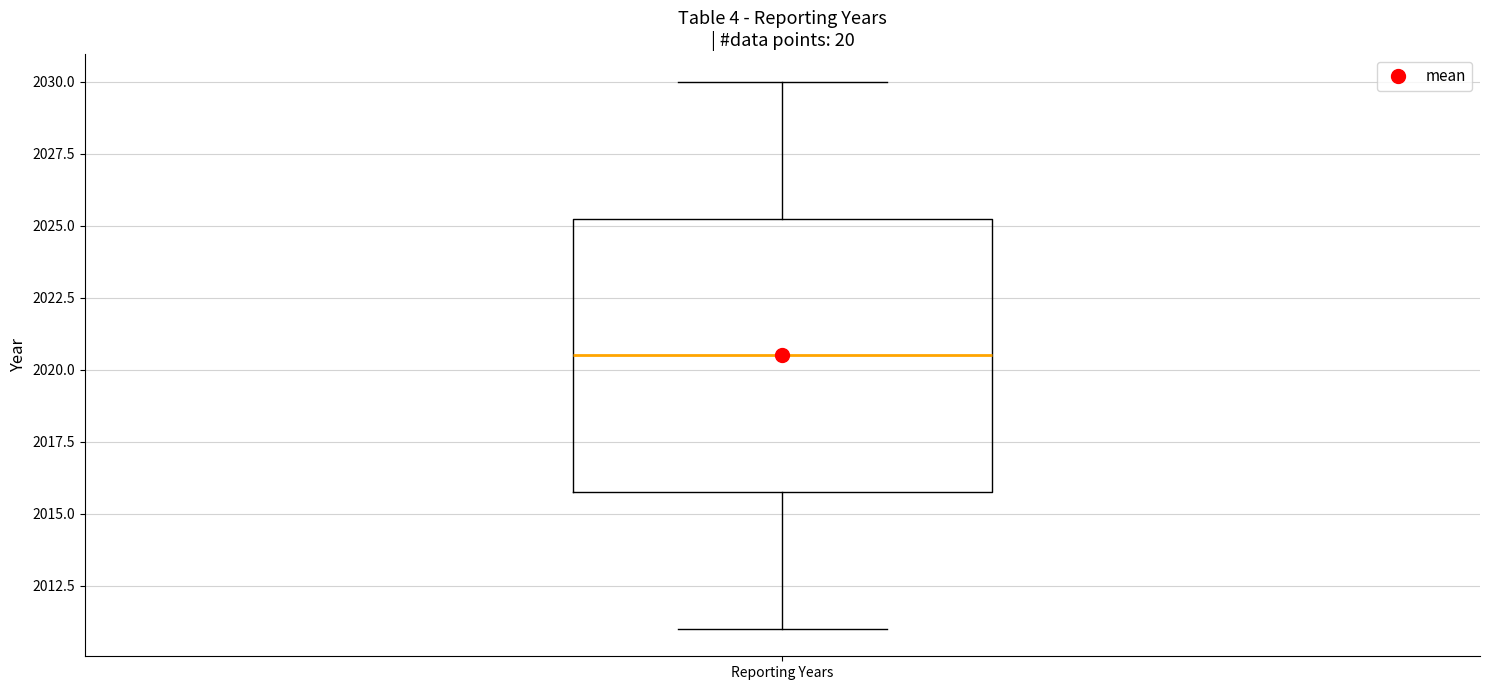

Where does the upper whisker of the box for Reporting Years end on the y-axis? The values are not printed on the chart, so give them approximately, as read against the axis.

2030.0